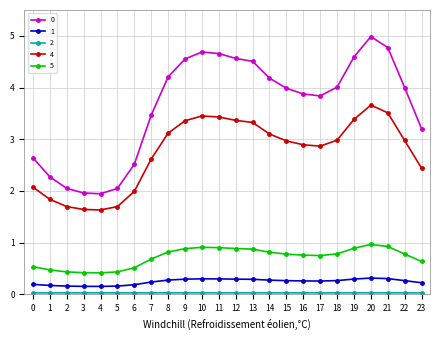

True or false: 4 and 0 cross at least once.

False